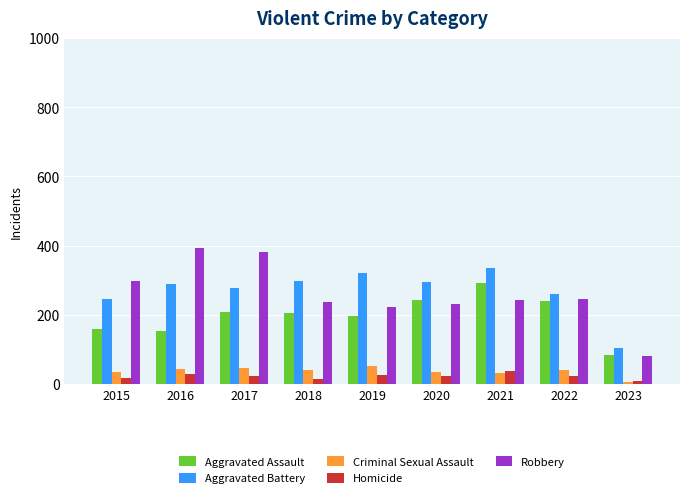

The value of Homicide at 2021 is 37. True or false?

True